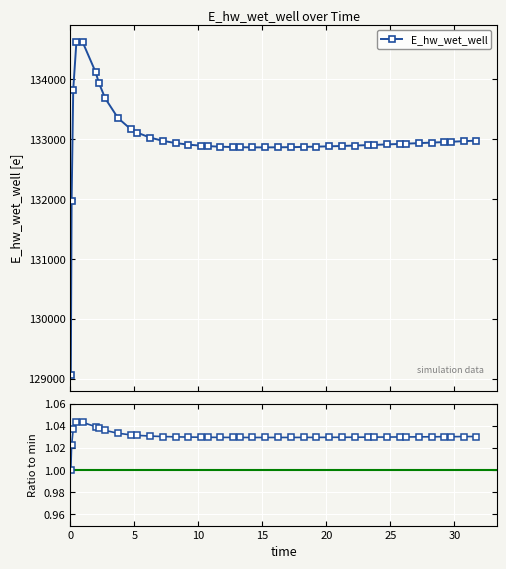

Count the number of categories in the chart.

40